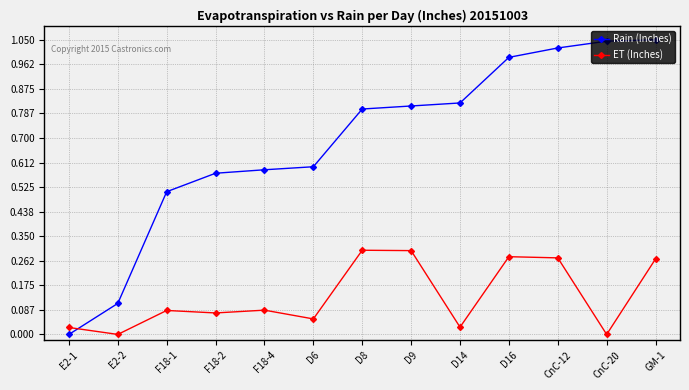

After their last crossing, which series has the higher values: Rain (Inches) or ET (Inches)?

Rain (Inches)